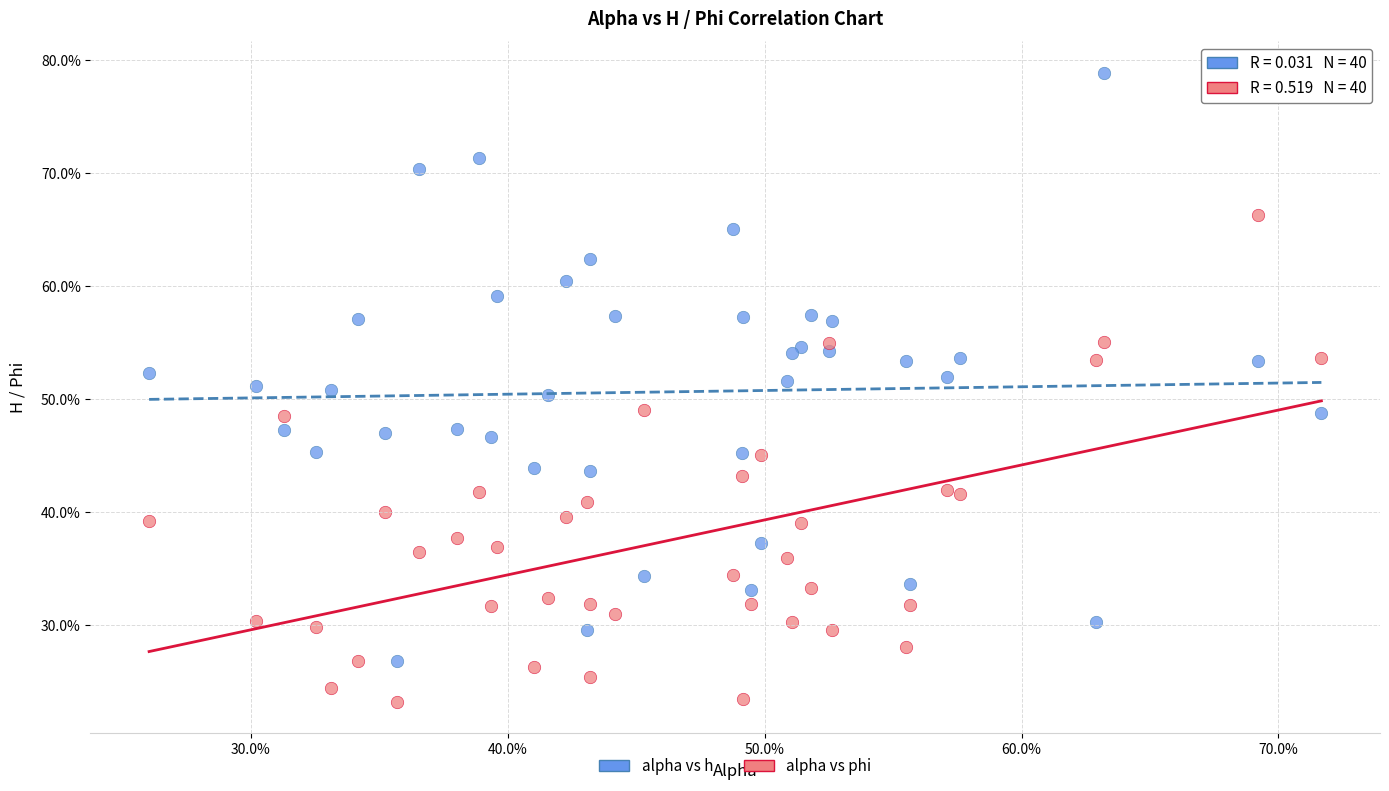

What are all the series names shown in the legend?

alpha vs h, alpha vs phi